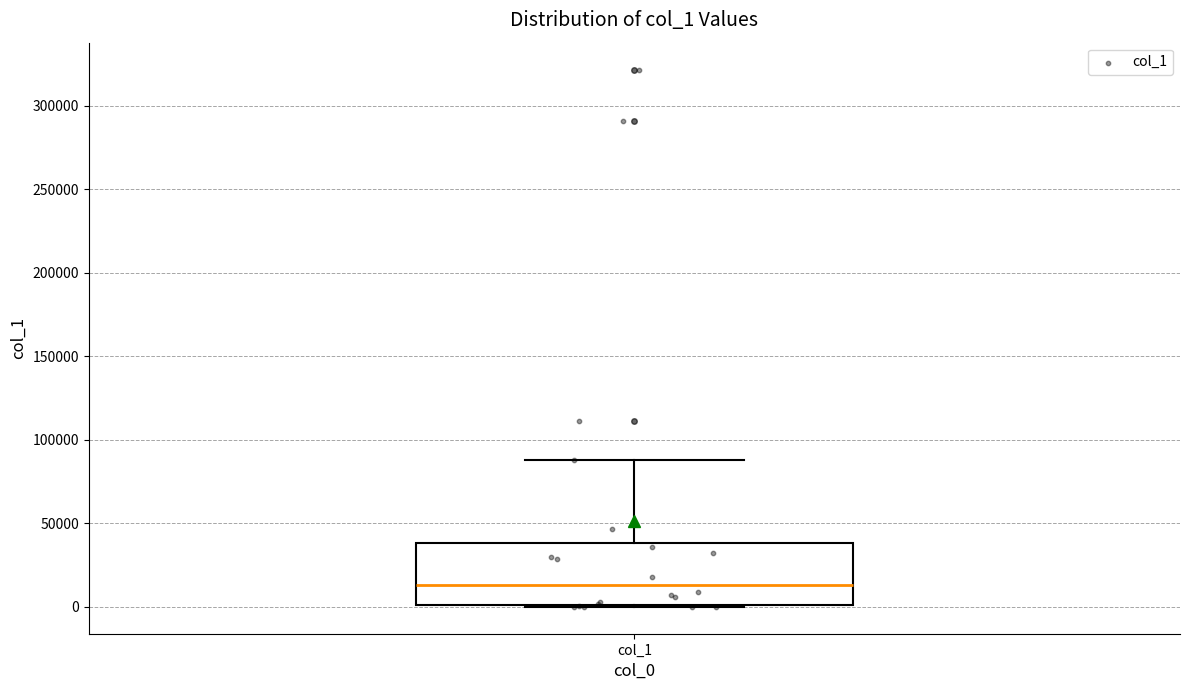

Transcribe this box plot: give where the median line is, the range the box spans, and where the two whiskers end, as read against the y-axis. The values are not printed on the chart, so give them approximately, as read against the axis.

median 15000, box 0 to 40000, whiskers 0 to 90000